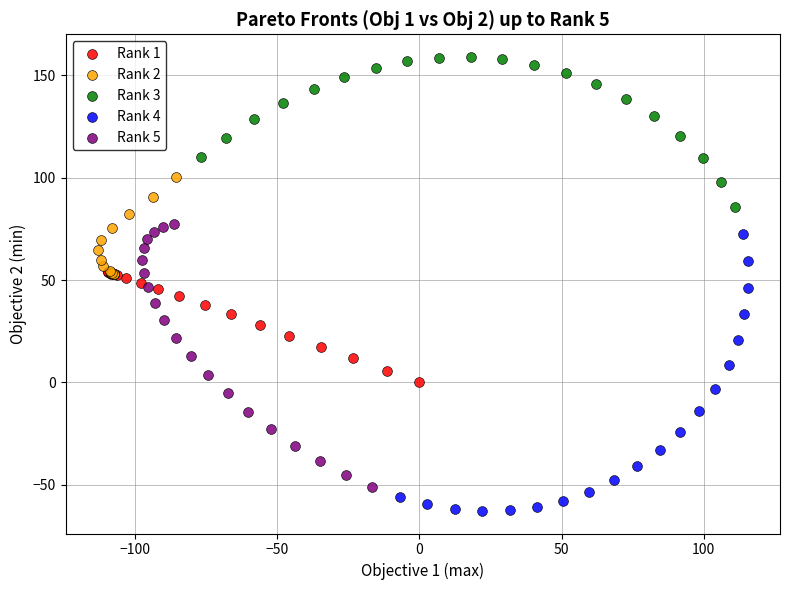

Which series reaches the minimum Y coordinate?

Rank 4